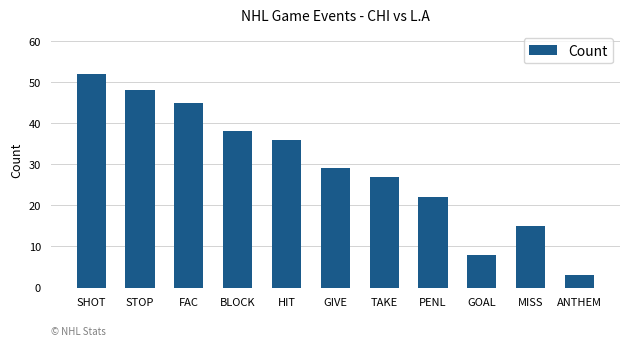

Does the chart contain any negative values?

No